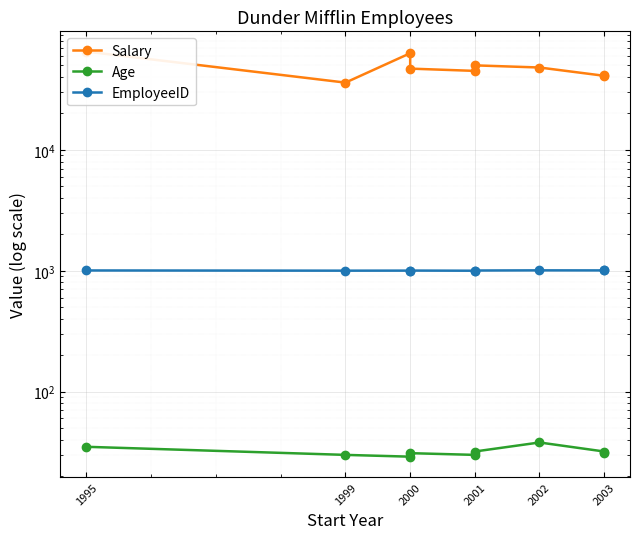

What is the value of the EmployeeID point at the 6th from the left?

1005